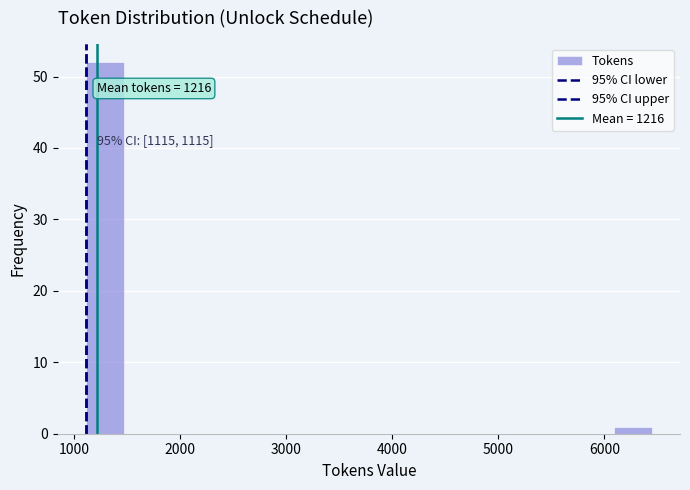

Around what value on the x-axis is the tallest bar? Give the approximate position of its centre, as read against the axis.

1300